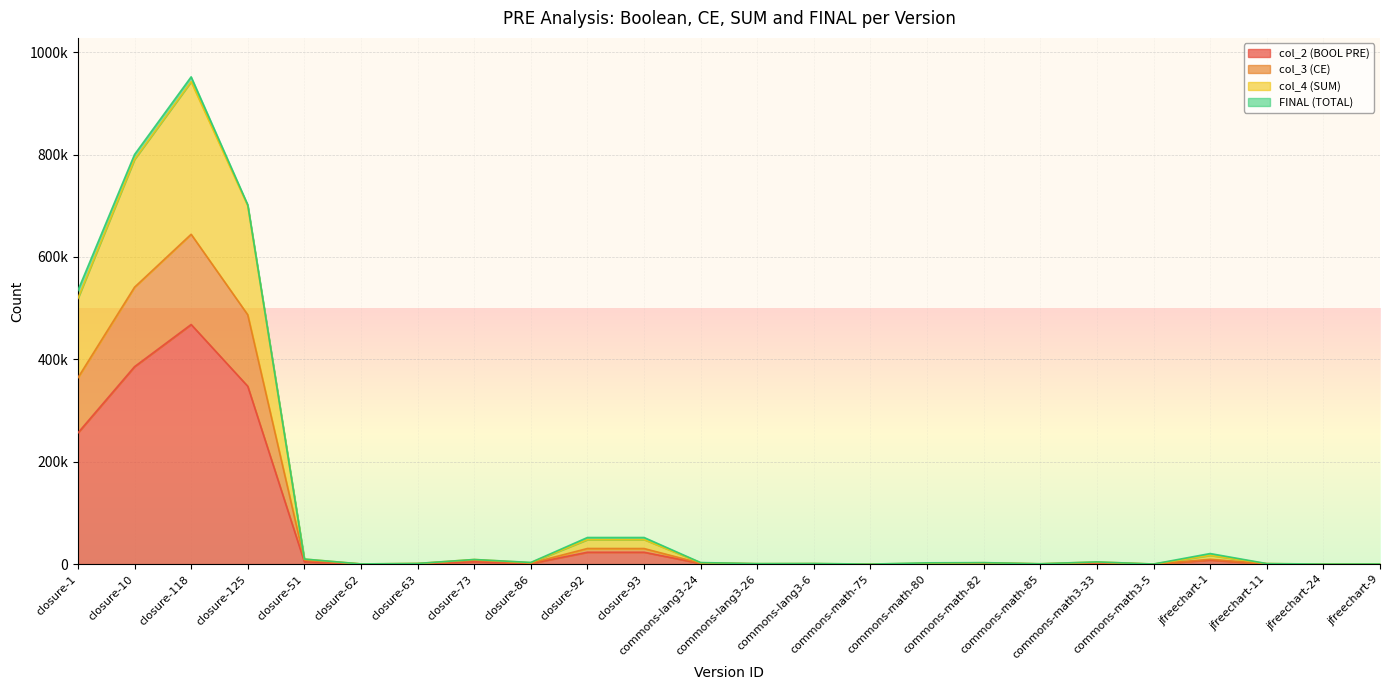

The col_3 (CE) series shows 251385 at closure-10. True or false?

False